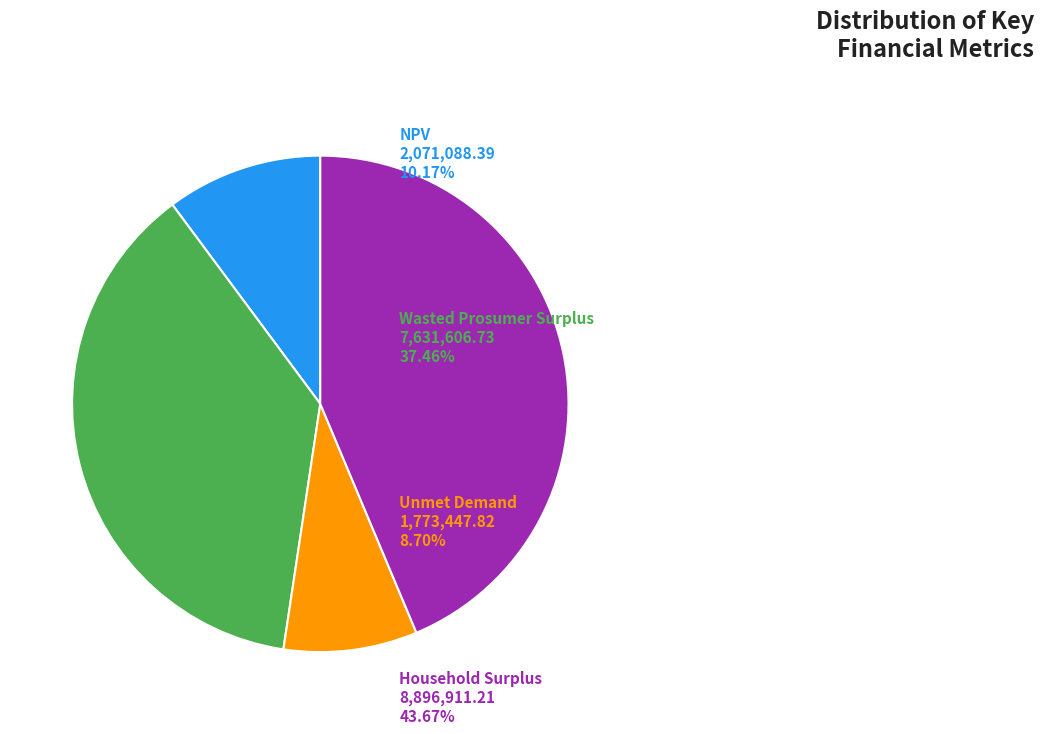

Is there a majority slice in this chart?

No